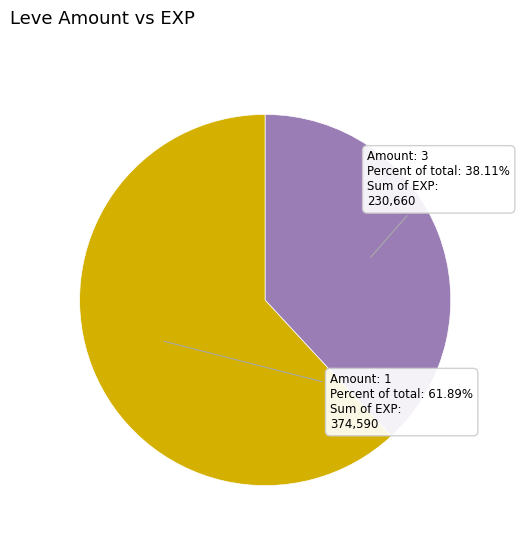

Do Amount: 3 and Amount: 1 together represent more than half of the pie?

Yes